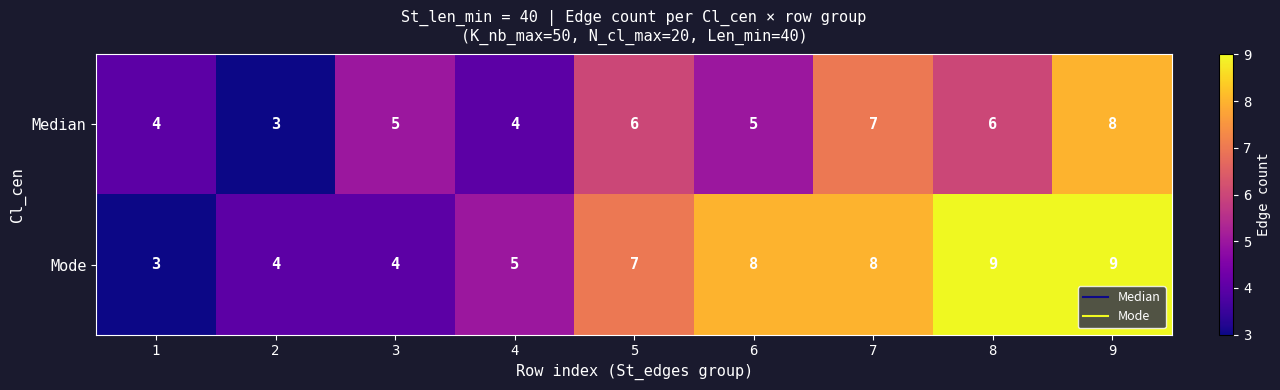

Which series has the largest range (max minus min)?

Mode